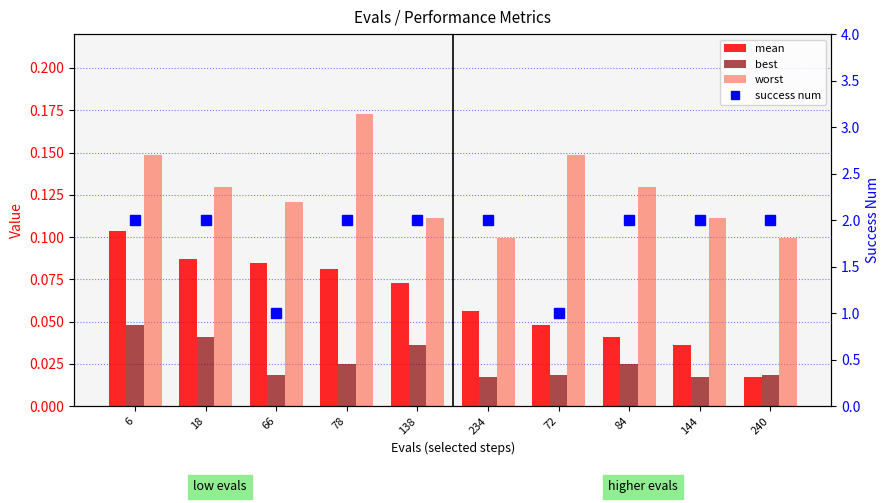

What is the sum of the best values at 138 and 18?

0.1